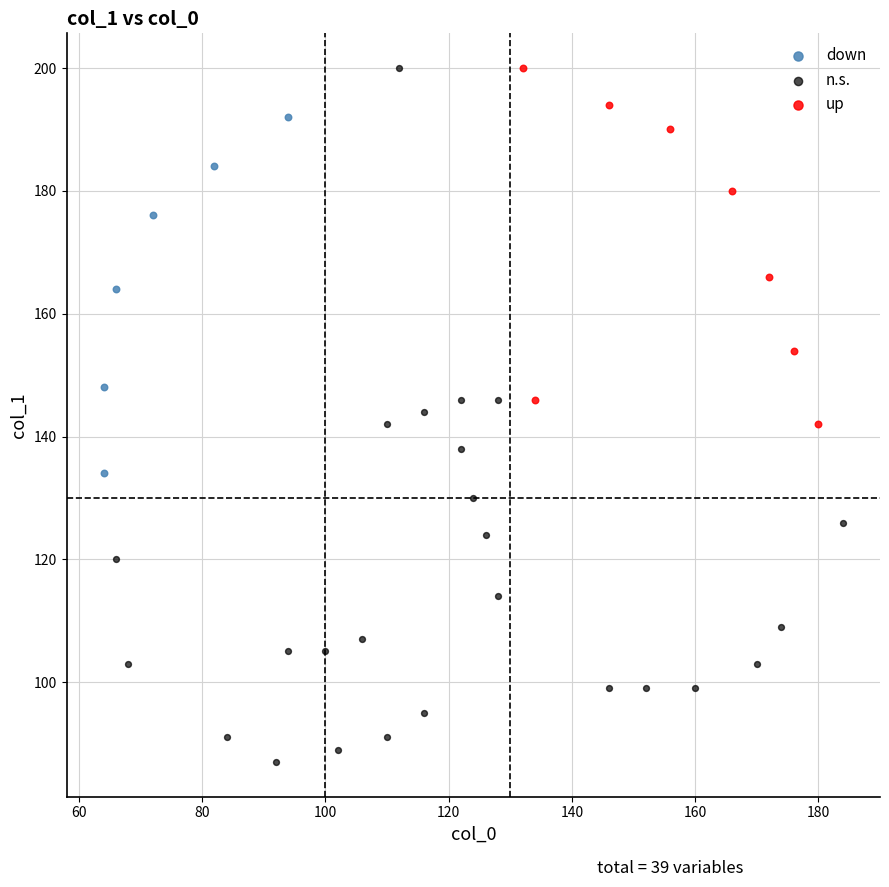

Which series has the widest spread of Y values?

n.s.